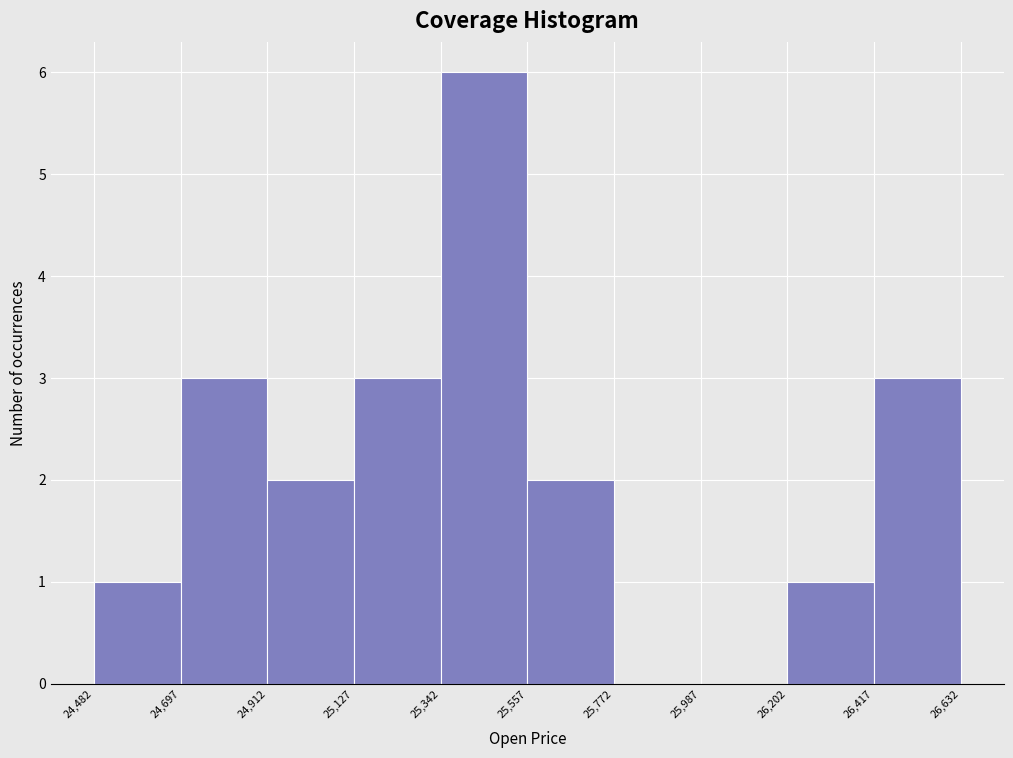

Reading left to right, list every bar in this chart as the range it spans on the x-axis followed by its height. The values are not printed on the chart, so give them approximately, as read against the axis.

24,482 to 24,697: 1
24,697 to 24,912: 3
24,912 to 25,127: 2
25,127 to 25,342: 3
25,342 to 25,557: 6
25,557 to 25,772: 2
25,772 to 25,987: 0
25,987 to 26,202: 0
26,202 to 26,417: 1
26,417 to 26,632: 3